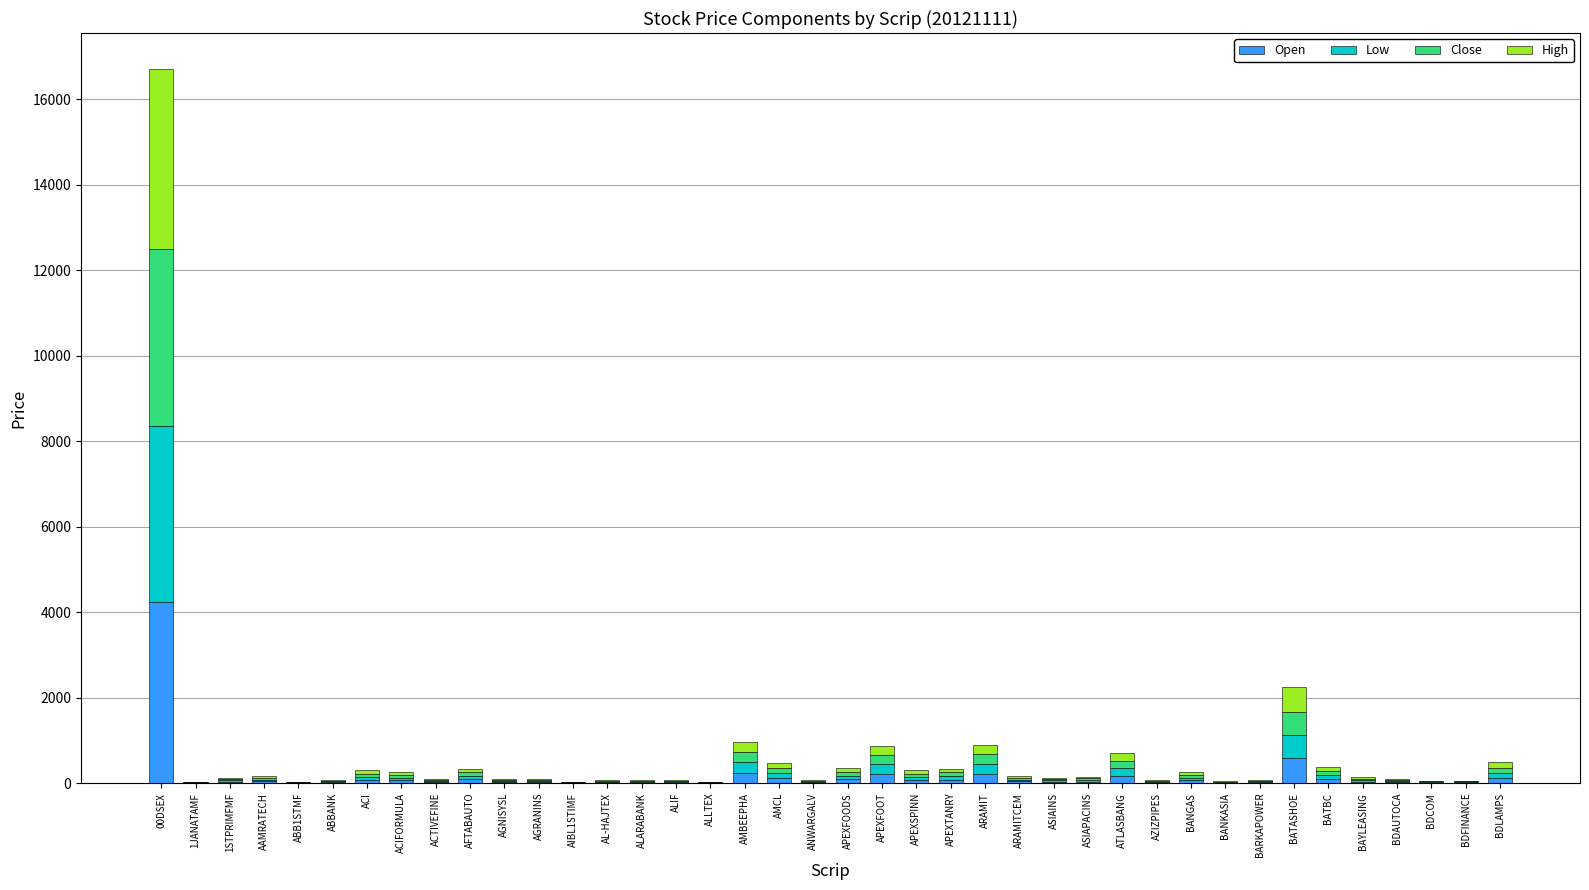

Are the bars horizontal?

No